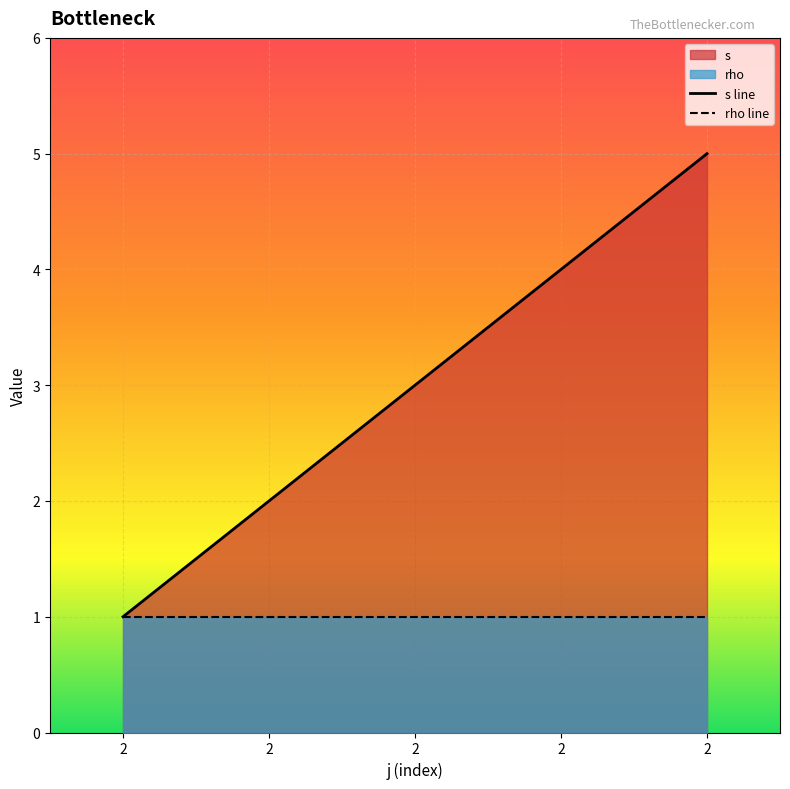

At which label does the data first exceed 3?

2